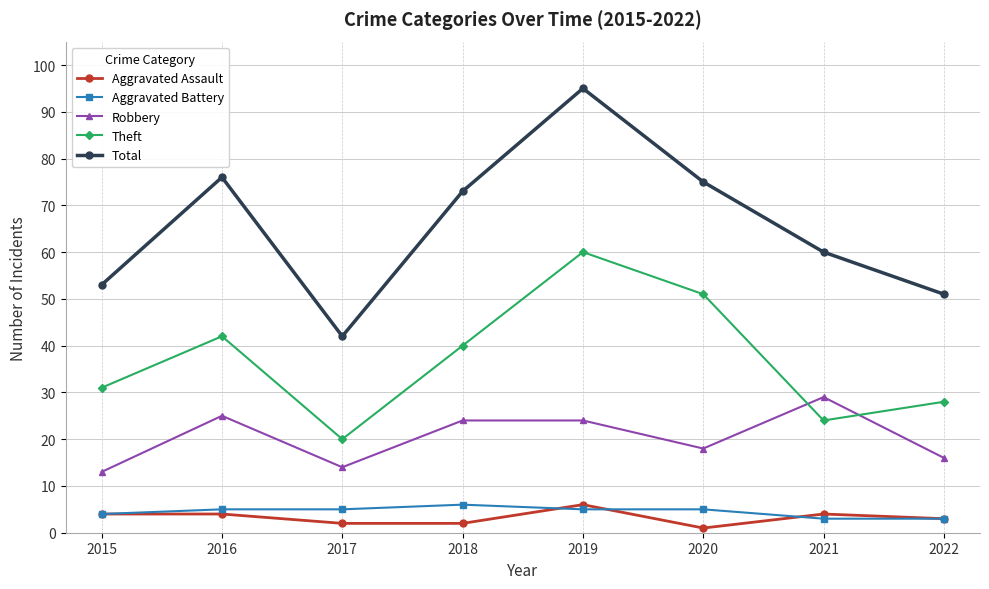

What is the difference between the Total values at 2019 and 2021?

35